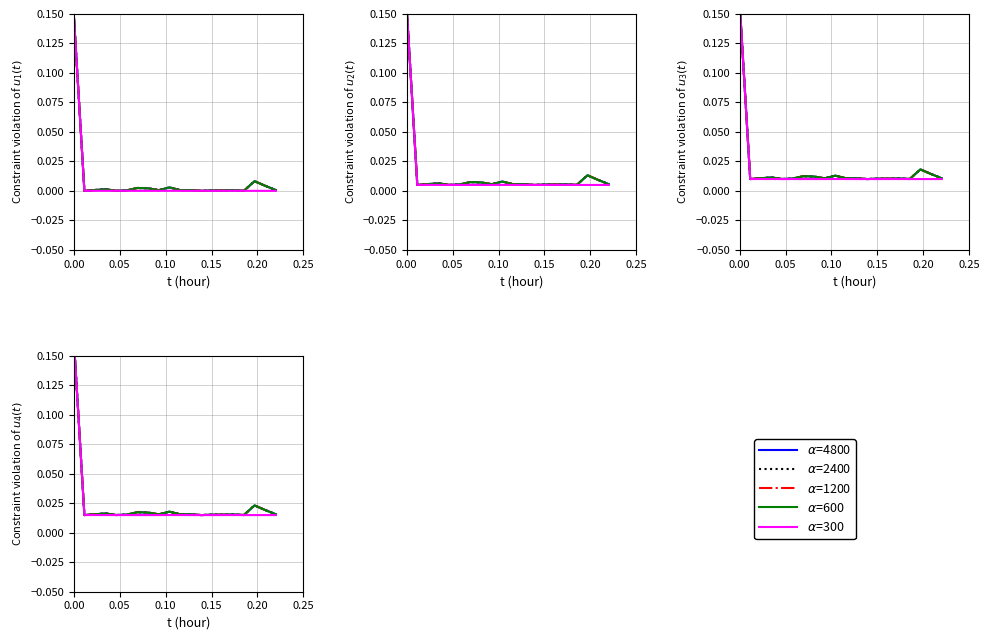

Which series ends up on top after the final intersection of $\alpha$=1200 and $\alpha$=300?

$\alpha$=1200